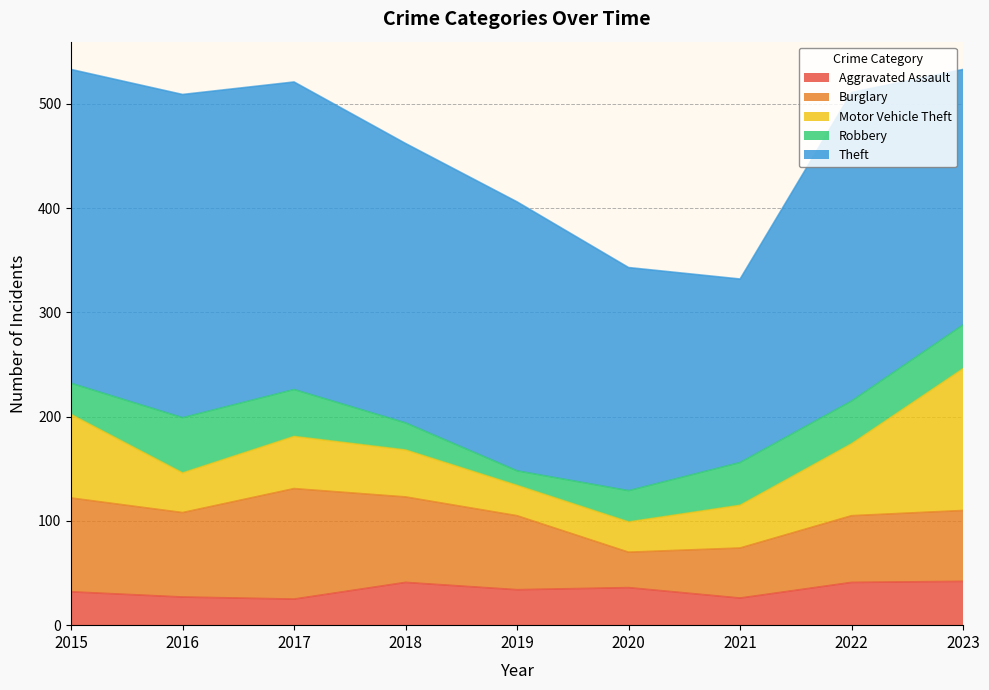

True or false: Burglary and Theft cross at least once.

False